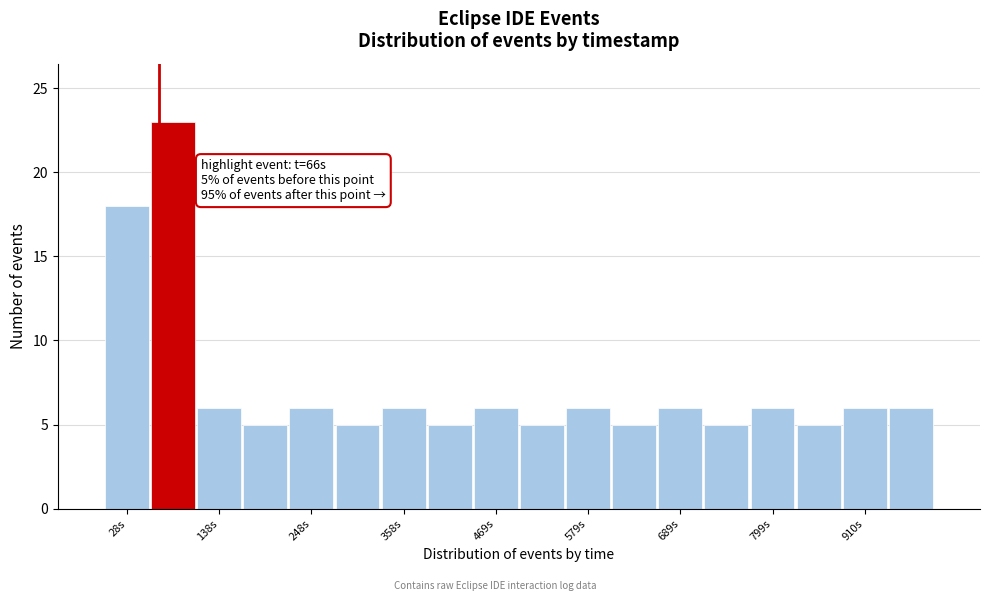

Around what value on the x-axis is the tallest bar? Give the approximate position of its centre, as read against the axis.

80